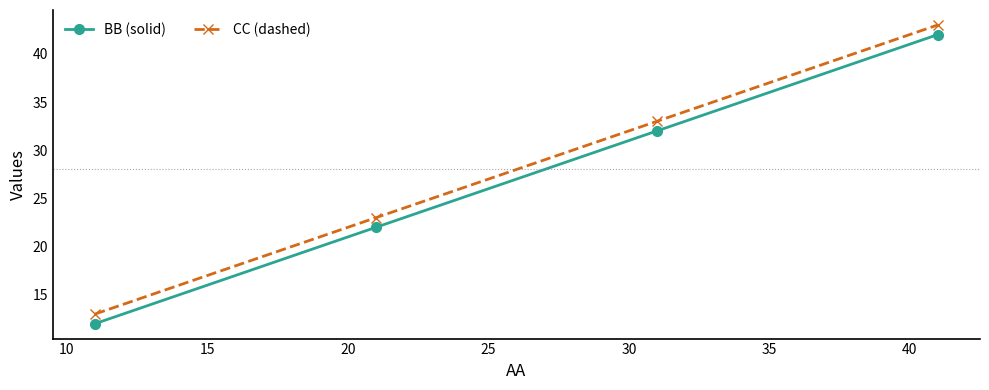

What is the greatest value displayed?

43